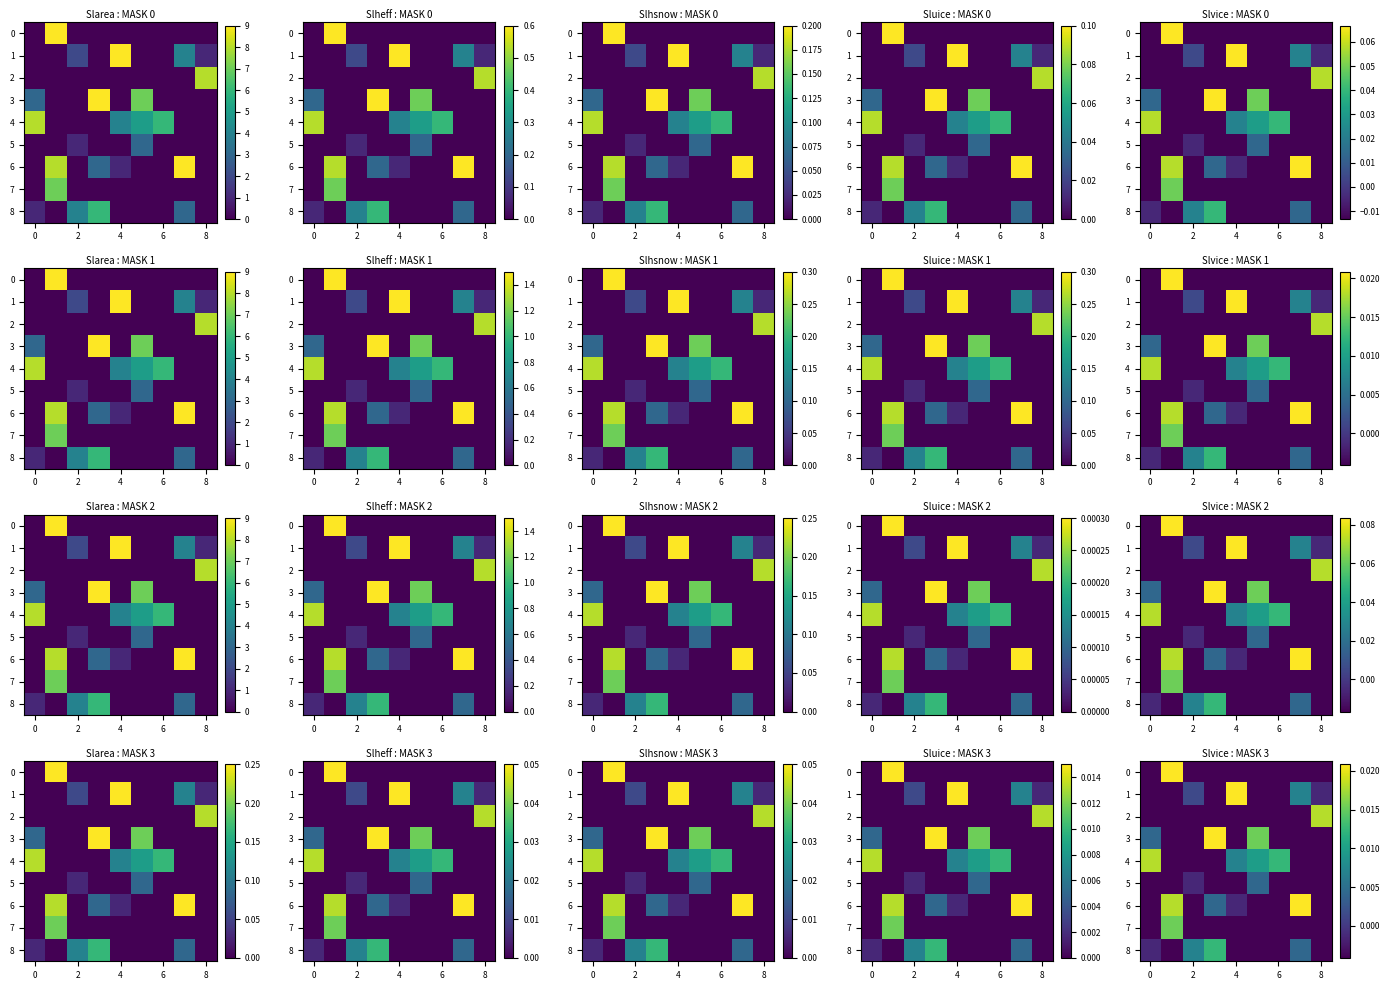

The row_8 series shows -0.0 at 8. True or false?

False